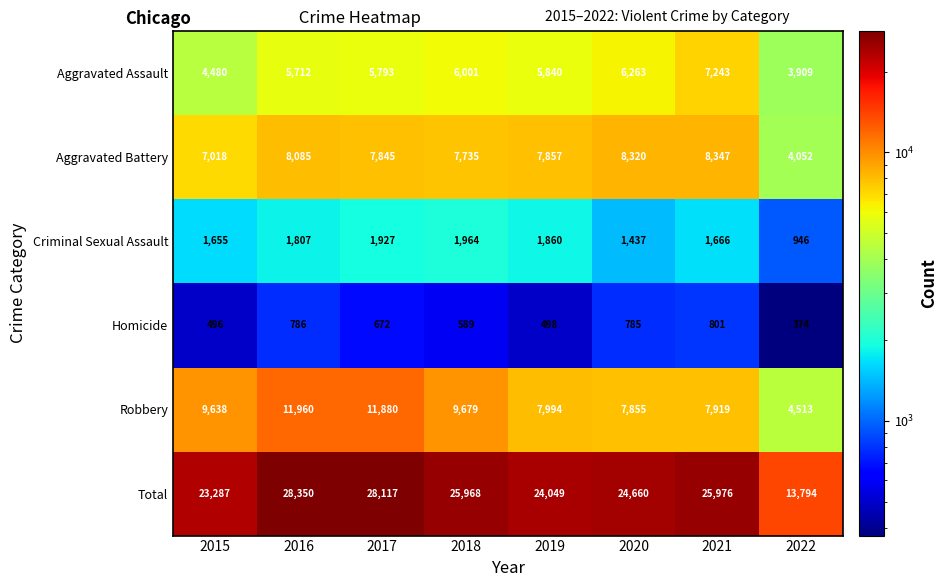

How many data points in Total are less than 25968?

4